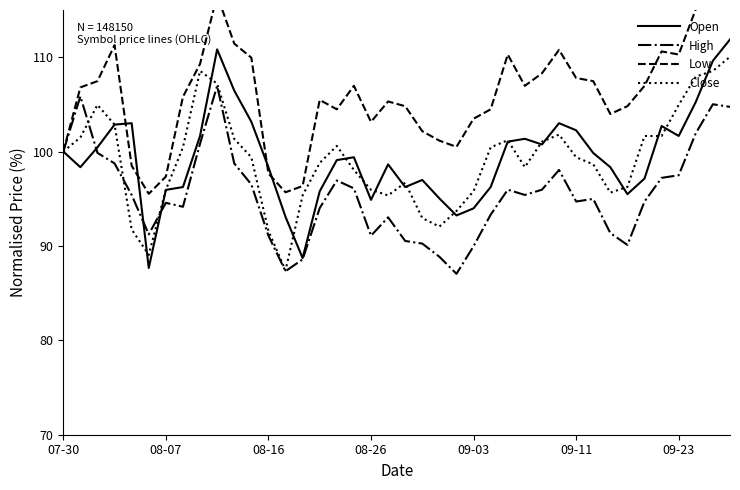

At which category is the sum across all series the highest?

39